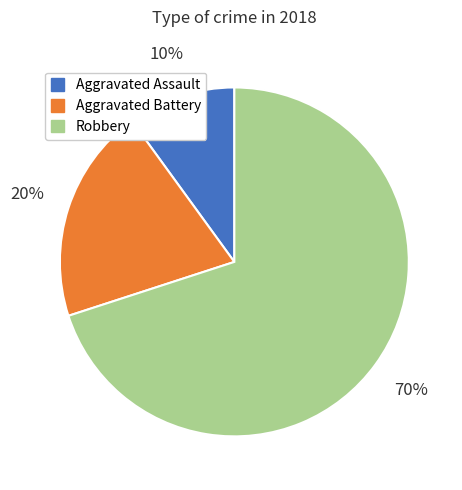

How many slices are in this pie chart?

3